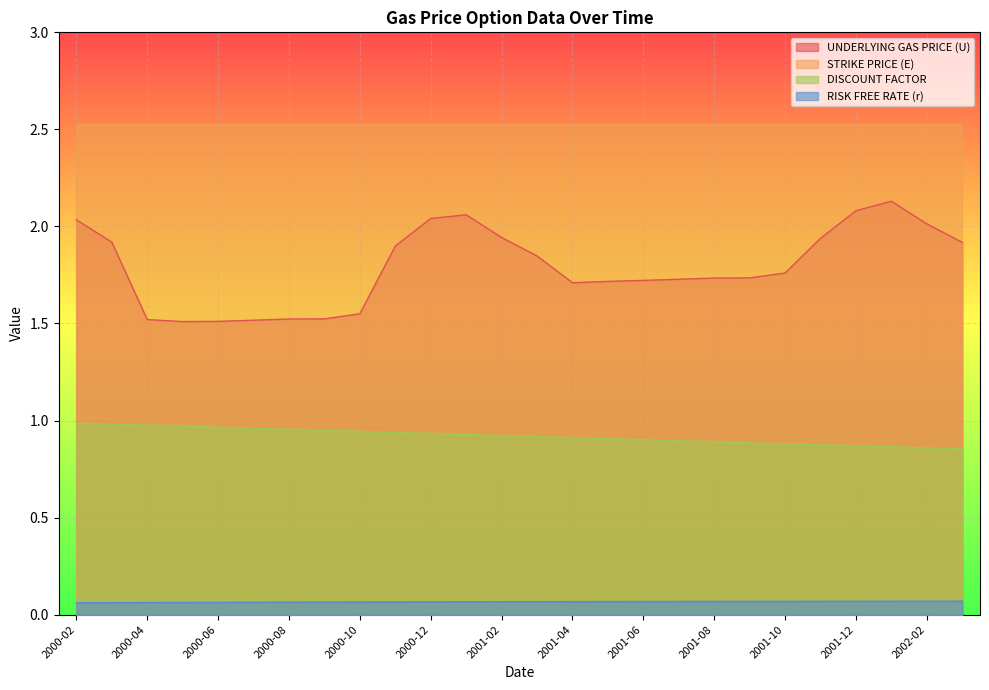

Where is UNDERLYING GAS PRICE (U) nearest to the value 1?

2000-05